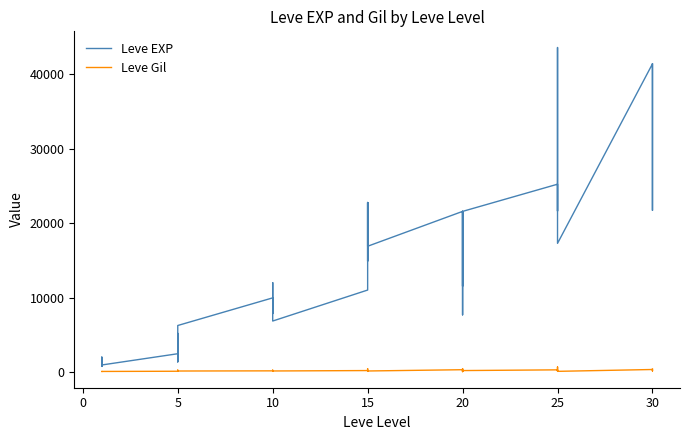

Which series has the largest total across all categories?

Leve EXP